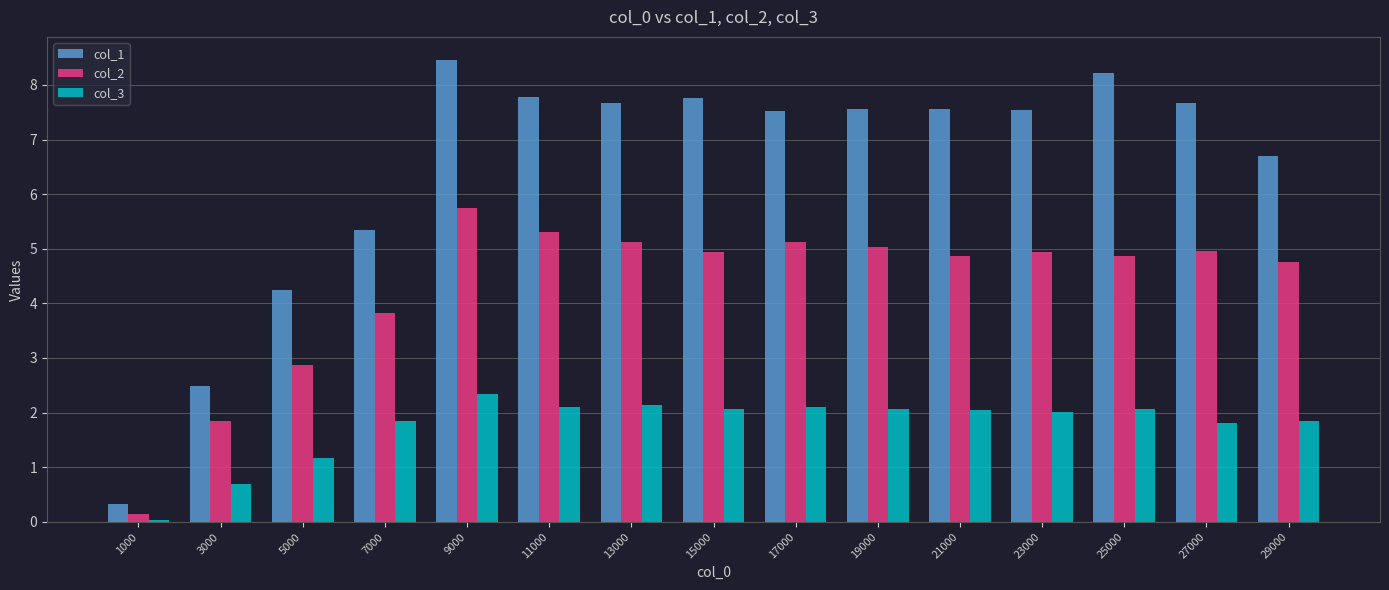

Which series has the widest spread of values?

col_1